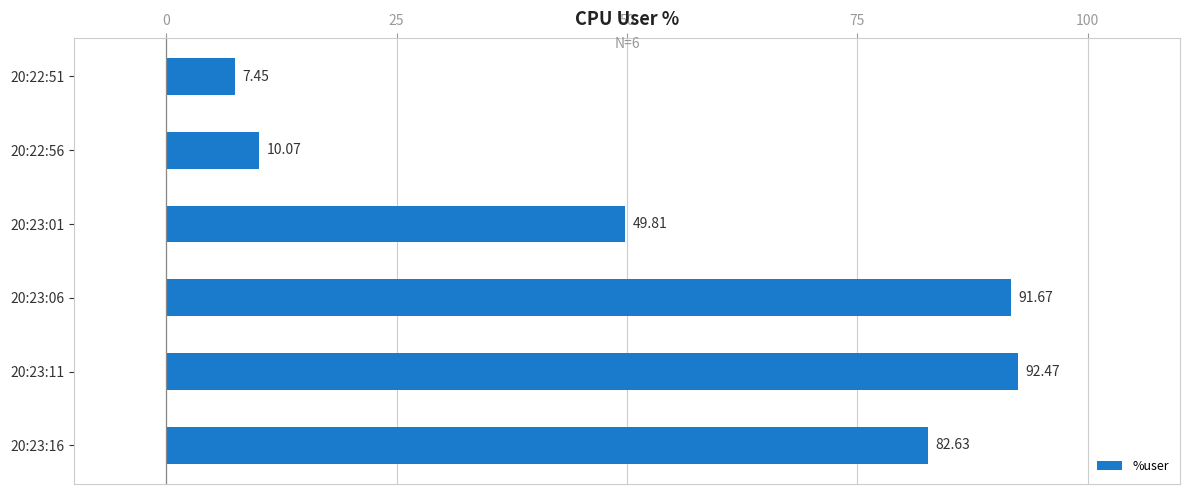

Approximately how many times larger is the value at 20:23:16 compared to 20:22:51?

11.1